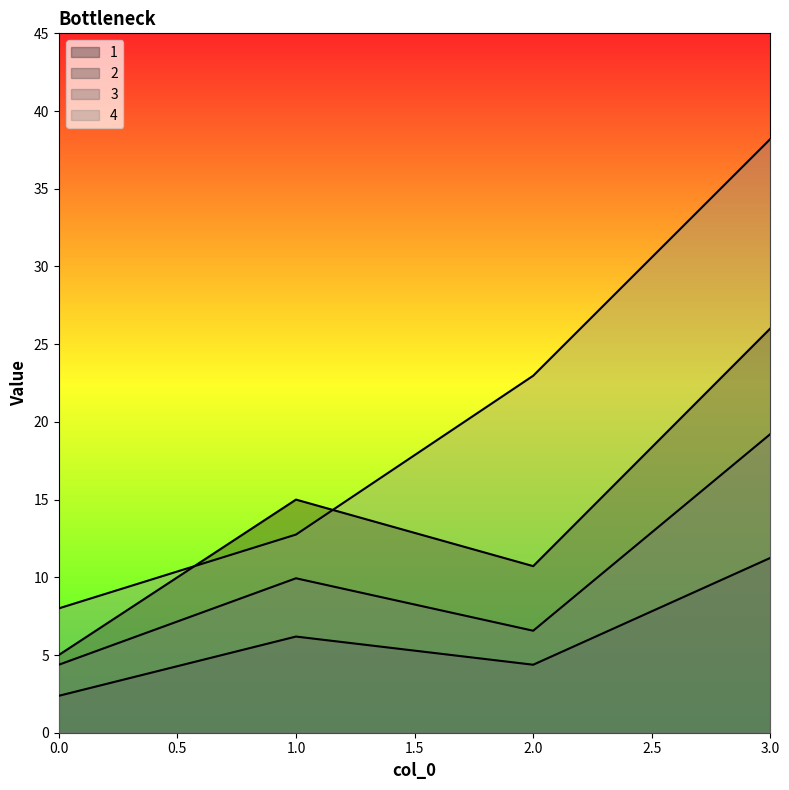

At which label does 3 first exceed 9?

1